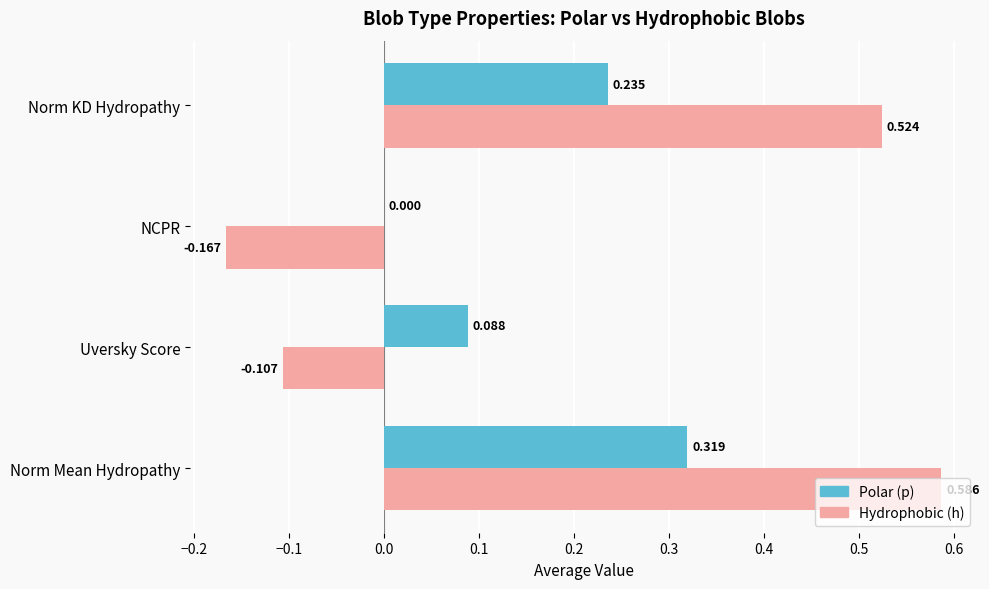

What are all the series names shown in the legend?

Polar (p), Hydrophobic (h)